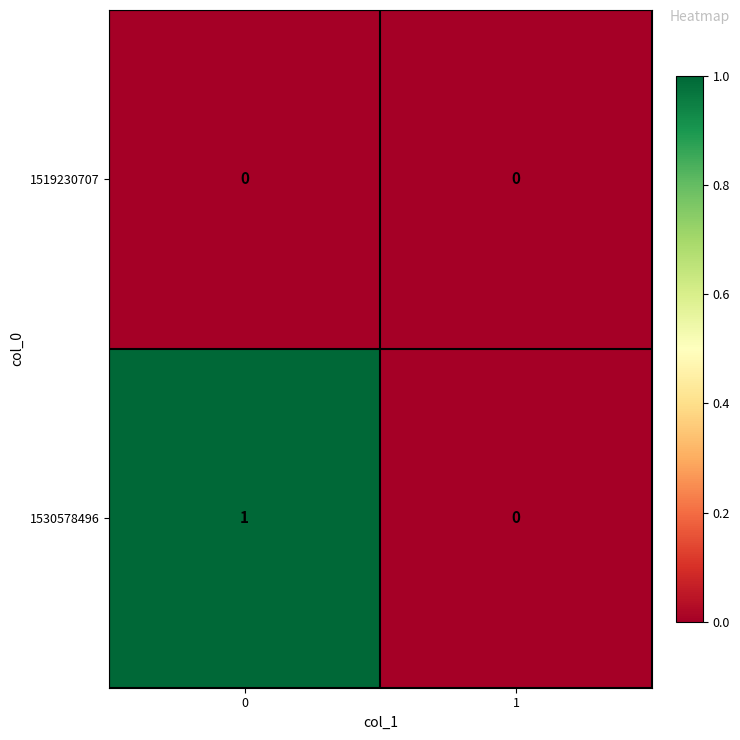

The 1530578496 series shows 2 at 0. True or false?

False